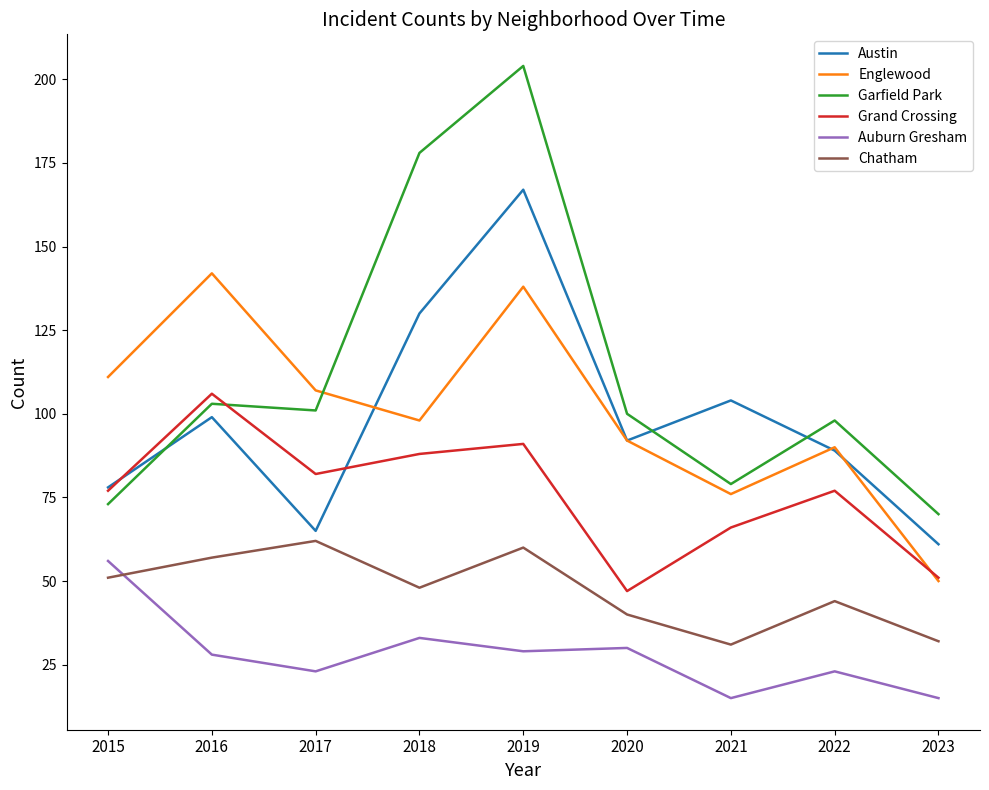

List the series in order of their peak value, highest first.

Garfield Park, Austin, Englewood, Grand Crossing, Chatham, Auburn Gresham